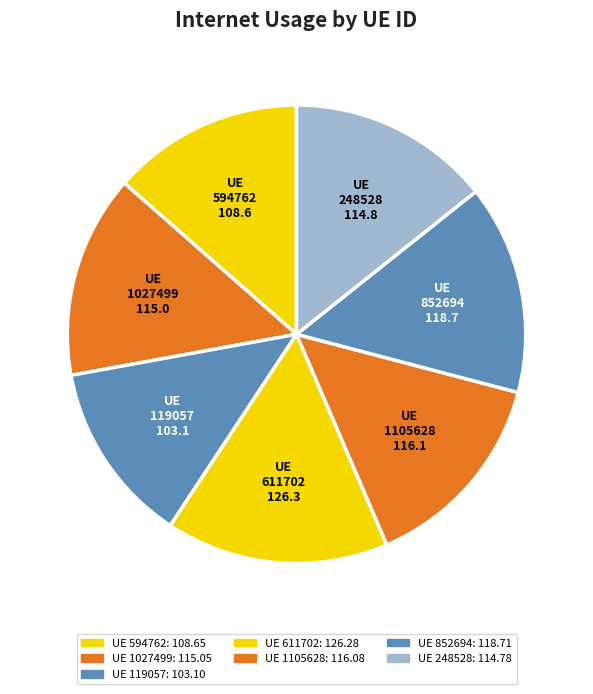

What is the ratio of the value at UE 1027499 to the value at UE 248528?

1.0